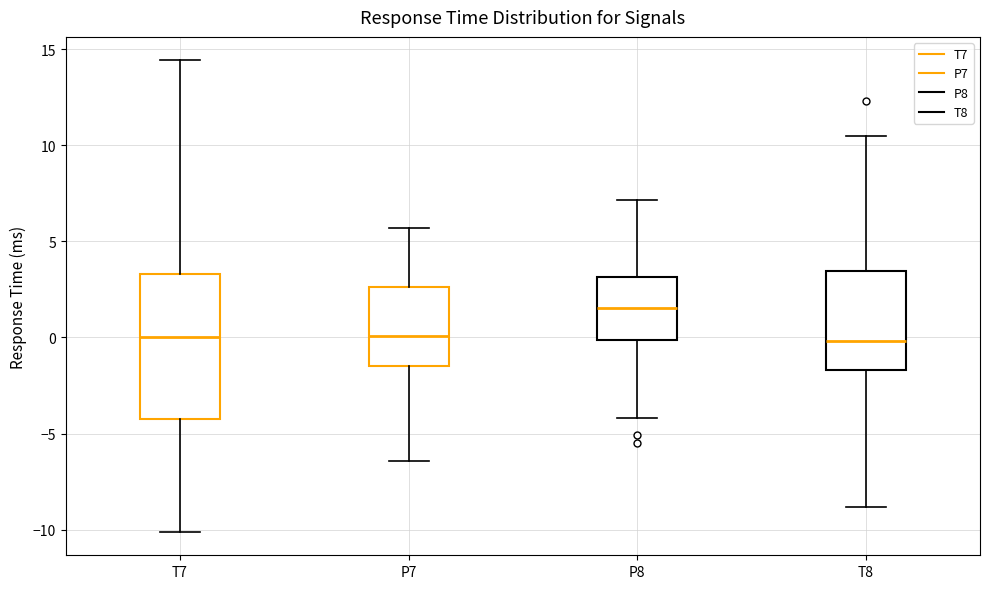

Comparing the boxes themselves (not the whiskers), which one is the tallest?

T7